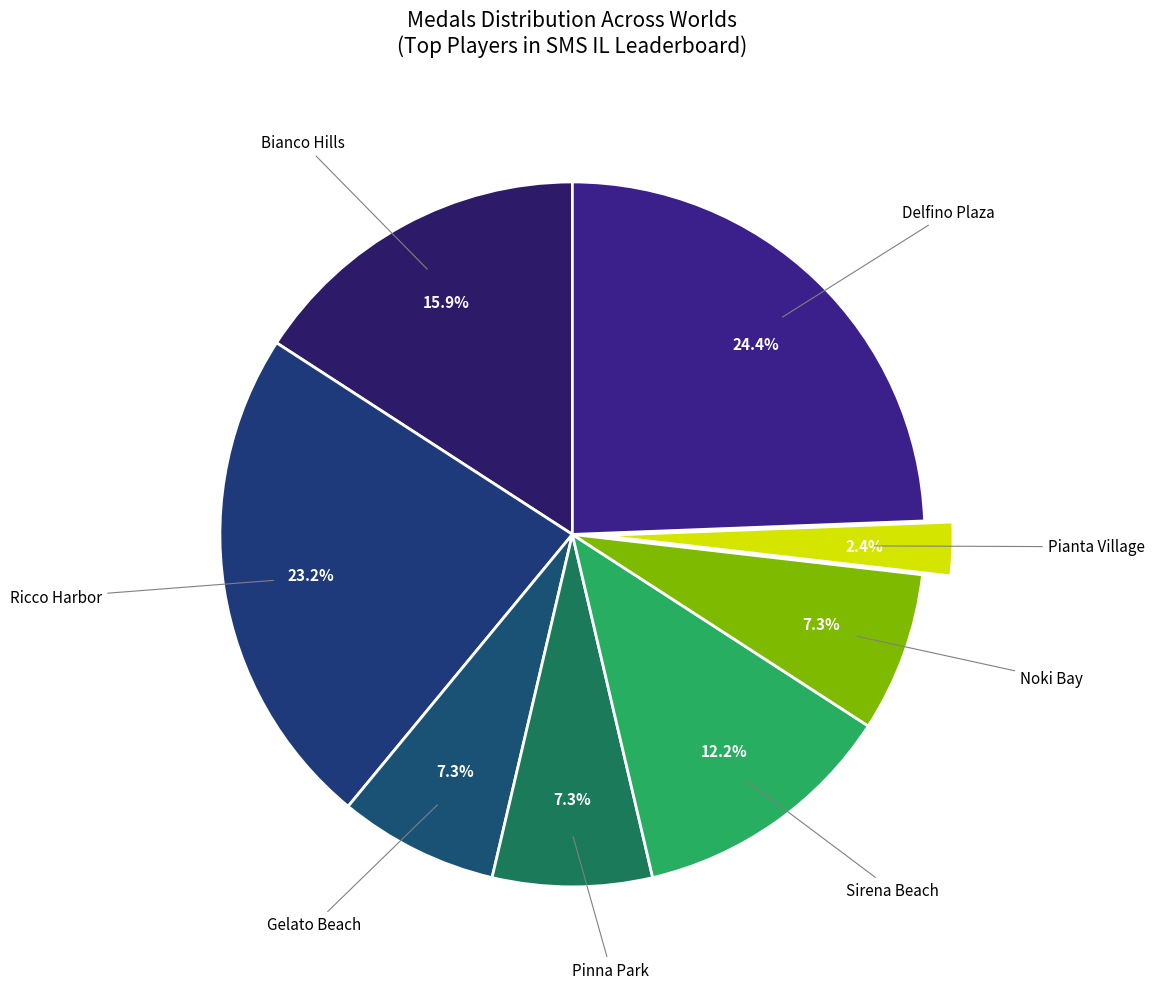

How many segments does this pie chart have?

8